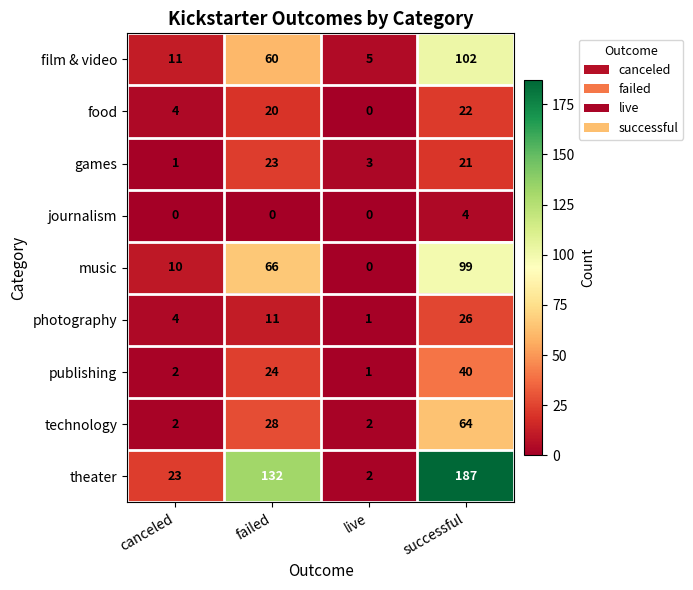

What is the spread (max minus min) of values at failed?

132